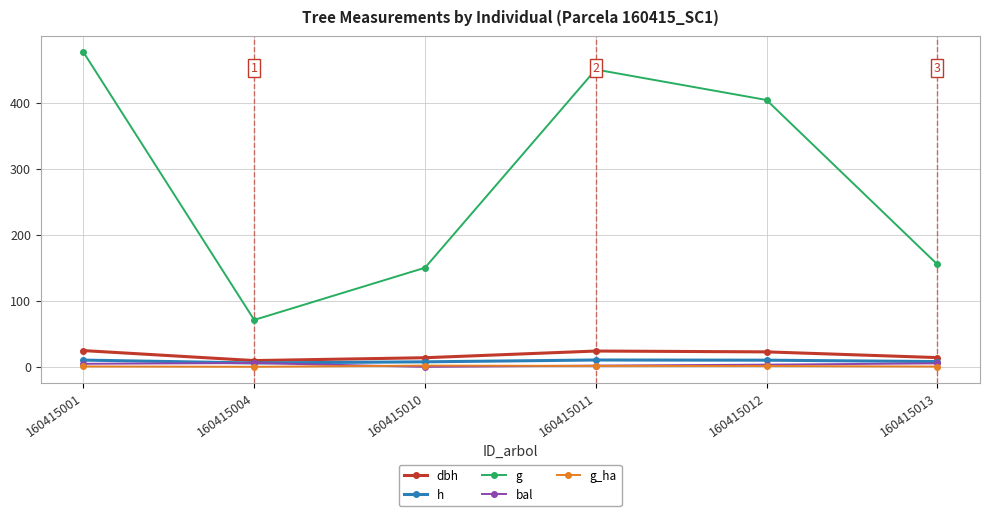

What is the average value of the g series?

284.3